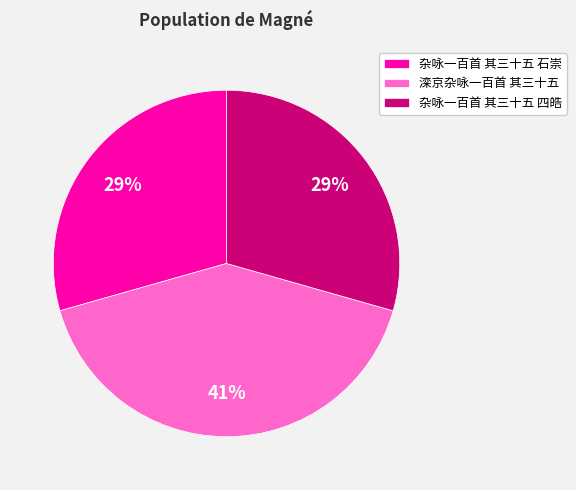

How many slices are in this pie chart?

3